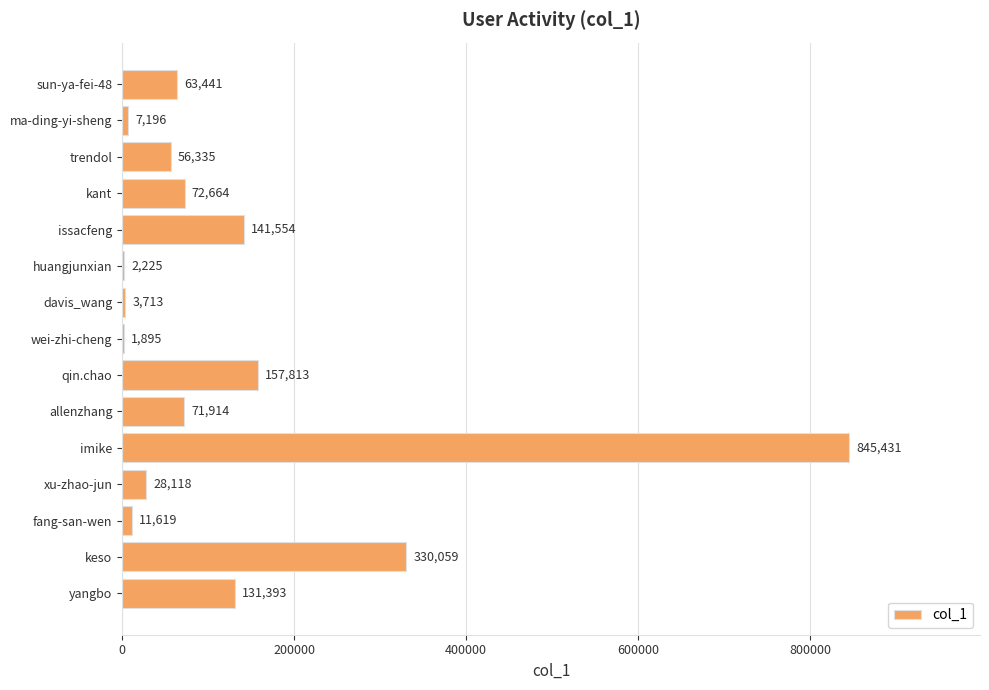

What is the maximum value shown in the chart?

845431